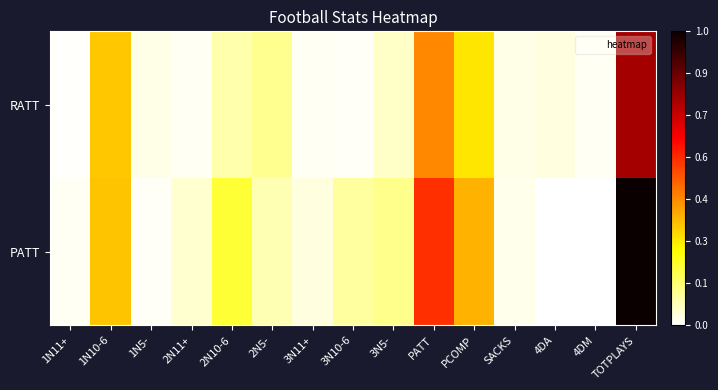

How many distinct data groups are displayed?

2